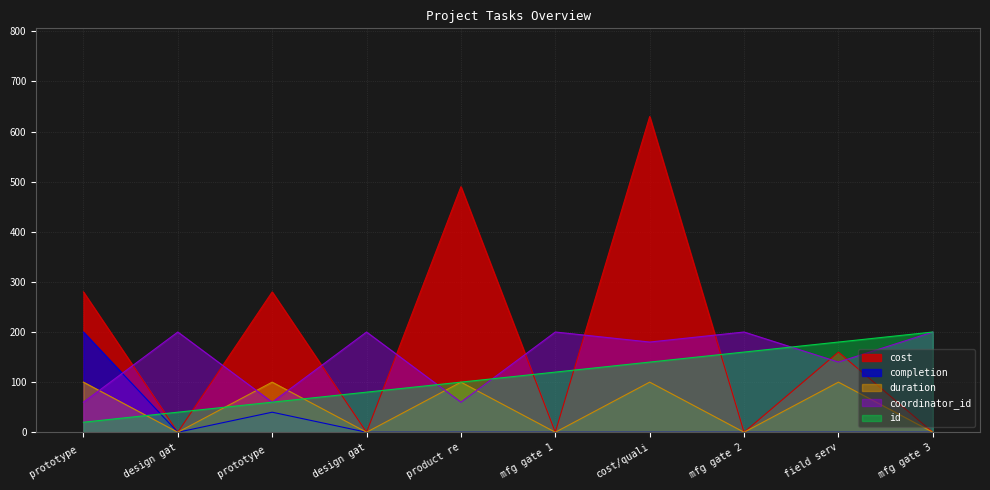

At which category is the sum across all series the highest?

cost/quali